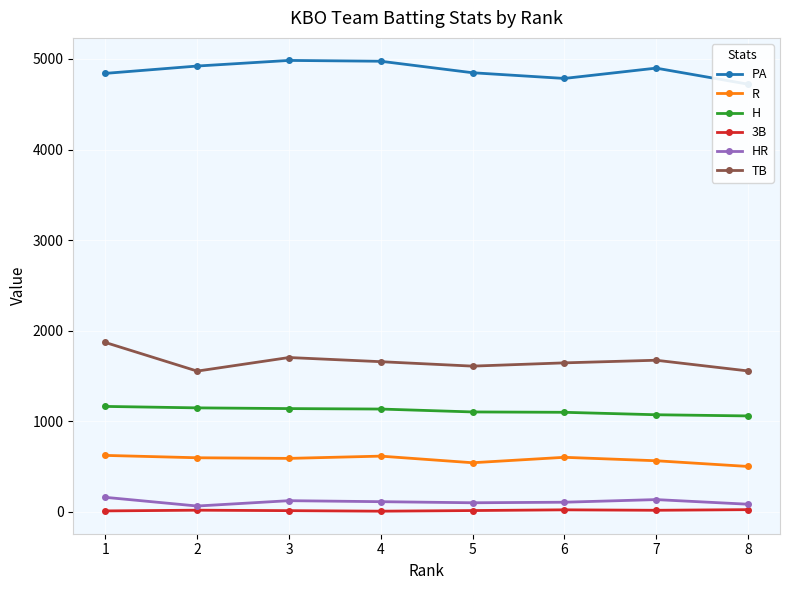

What is the difference between the R values at 5 and 6?

60